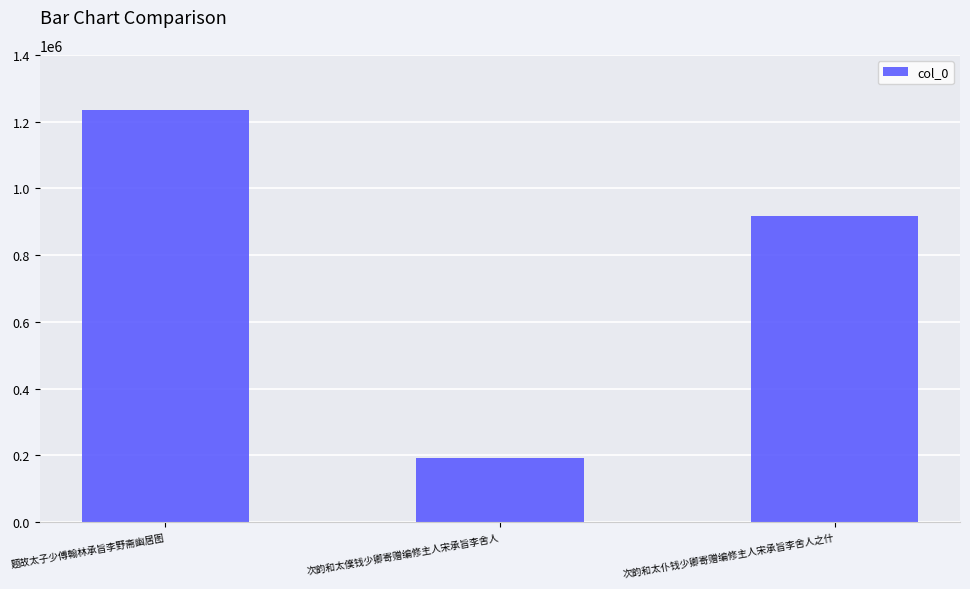

What is the average value?

781353